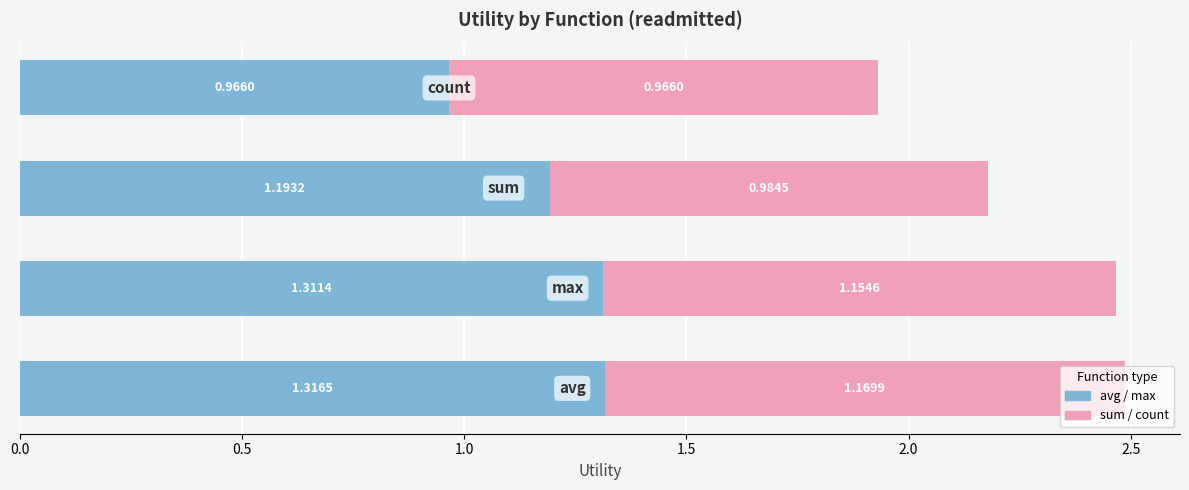

What is the difference between the second highest and minimum values in the avg / max series?

0.3